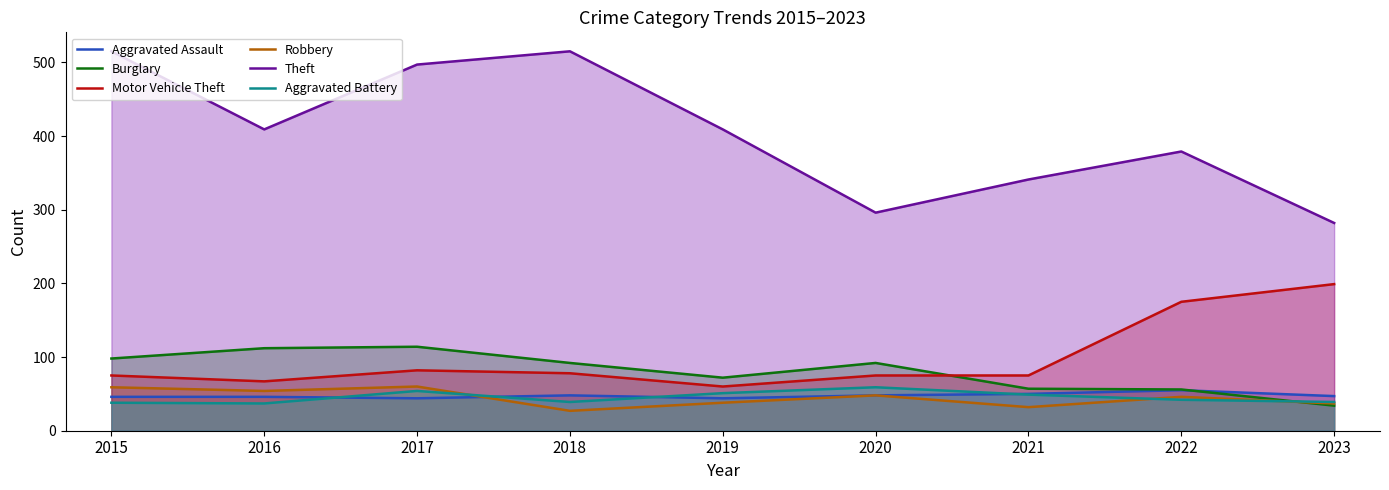

True or false: Aggravated Assault has more than 2 interior local peaks.

False